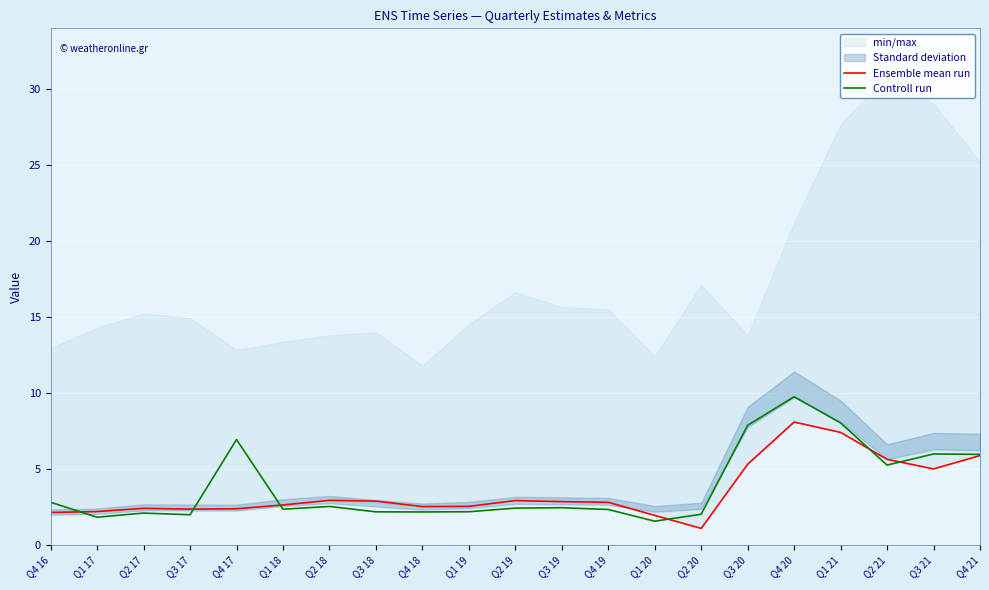

Reading left to right, list all the values displayed in this chart.

Ensemble mean run: Q4 16=2.1	Q1 17=2.2	Q2 17=2.4	Q3 17=2.4	Q4 17=2.4	Q1 18=2.6	Q2 18=2.9	Q3 18=2.9	Q4 18=2.5	Q1 19=2.5	Q2 19=2.9	Q3 19=2.8	Q4 19=2.8	Q1 20=1.9	Q2 20=1.1	Q3 20=5.3	Q4 20=8.1	Q1 21=7.4	Q2 21=5.6	Q3 21=5.0	Q4 21=5.9
Controll run: Q4 16=2.8	Q1 17=1.8	Q2 17=2.1	Q3 17=2.0	Q4 17=6.9	Q1 18=2.3	Q2 18=2.5	Q3 18=2.2	Q4 18=2.2	Q1 19=2.2	Q2 19=2.4	Q3 19=2.4	Q4 19=2.3	Q1 20=1.6	Q2 20=2.0	Q3 20=7.9	Q4 20=9.7	Q1 21=8.0	Q2 21=5.2	Q3 21=6.0	Q4 21=6.0